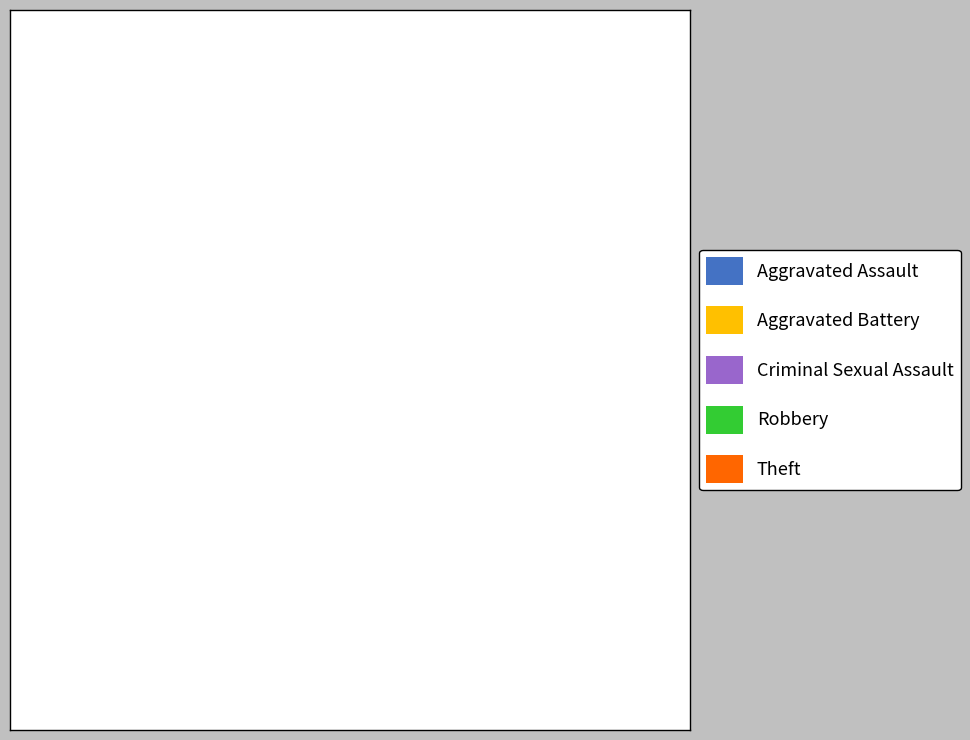

What portion of the pie excludes Aggravated Battery?

97.1%